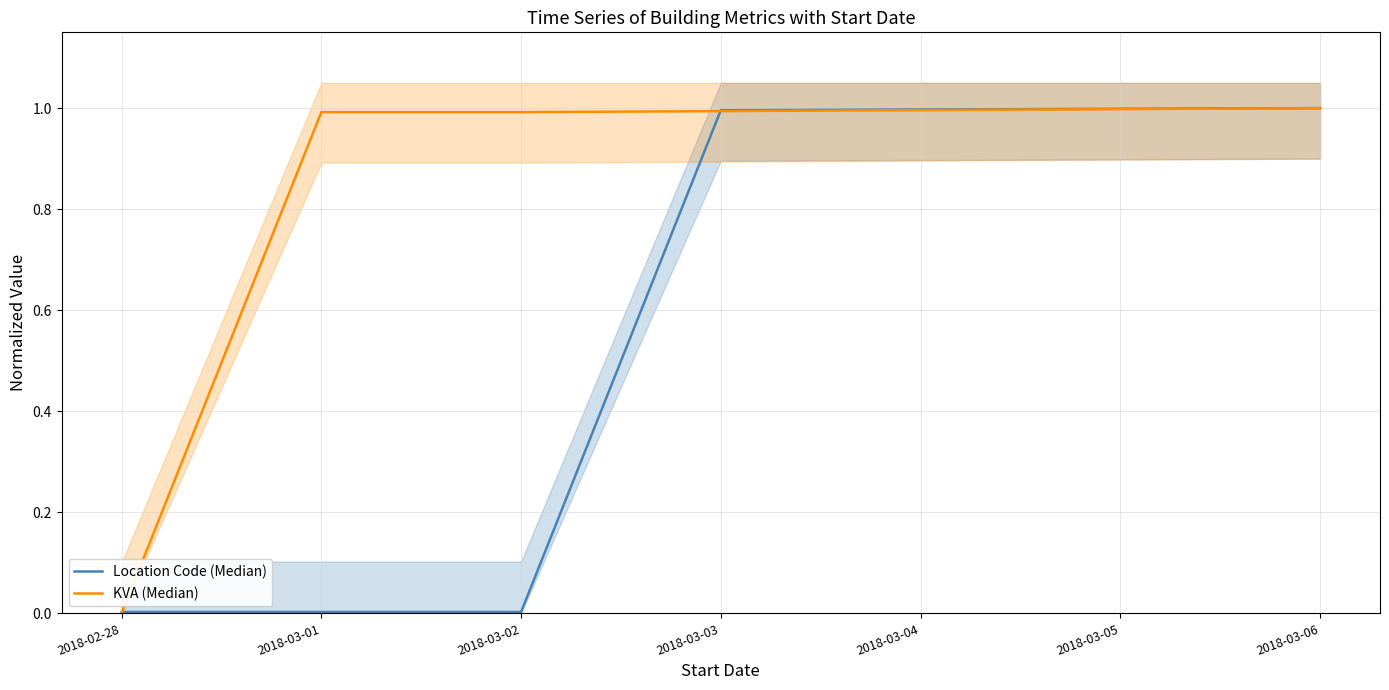

What is the average value of the KVA (Median) series?

0.9